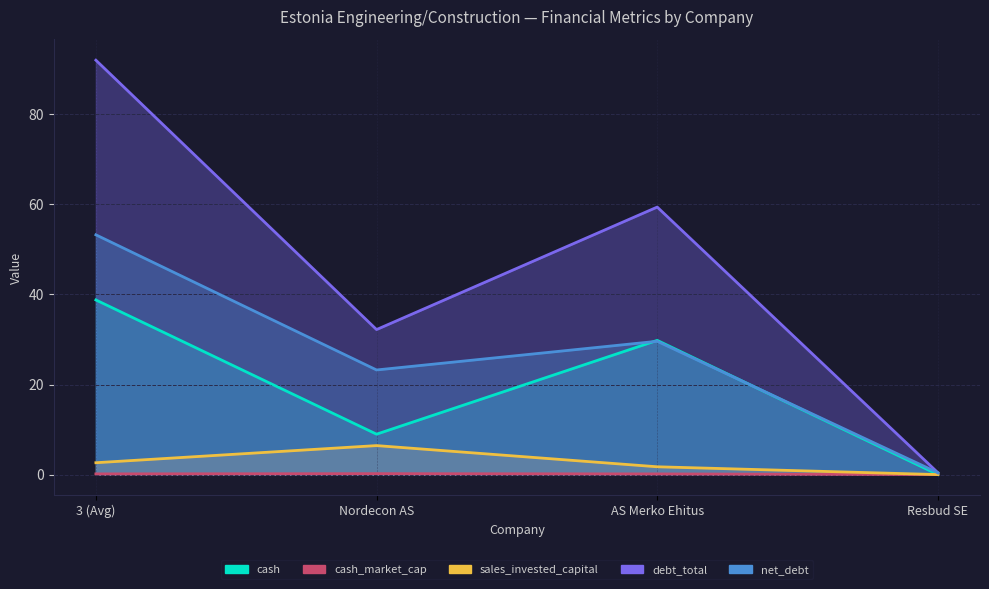

The sales_invested_capital series shows 0.7 at 3 (Avg). True or false?

False